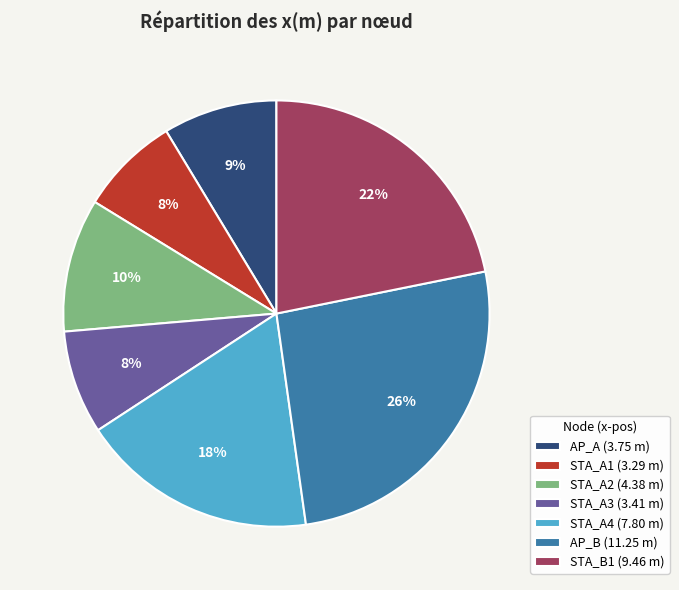

Is it true that STA_A1 (3.29 m) is 16% of the pie?

False